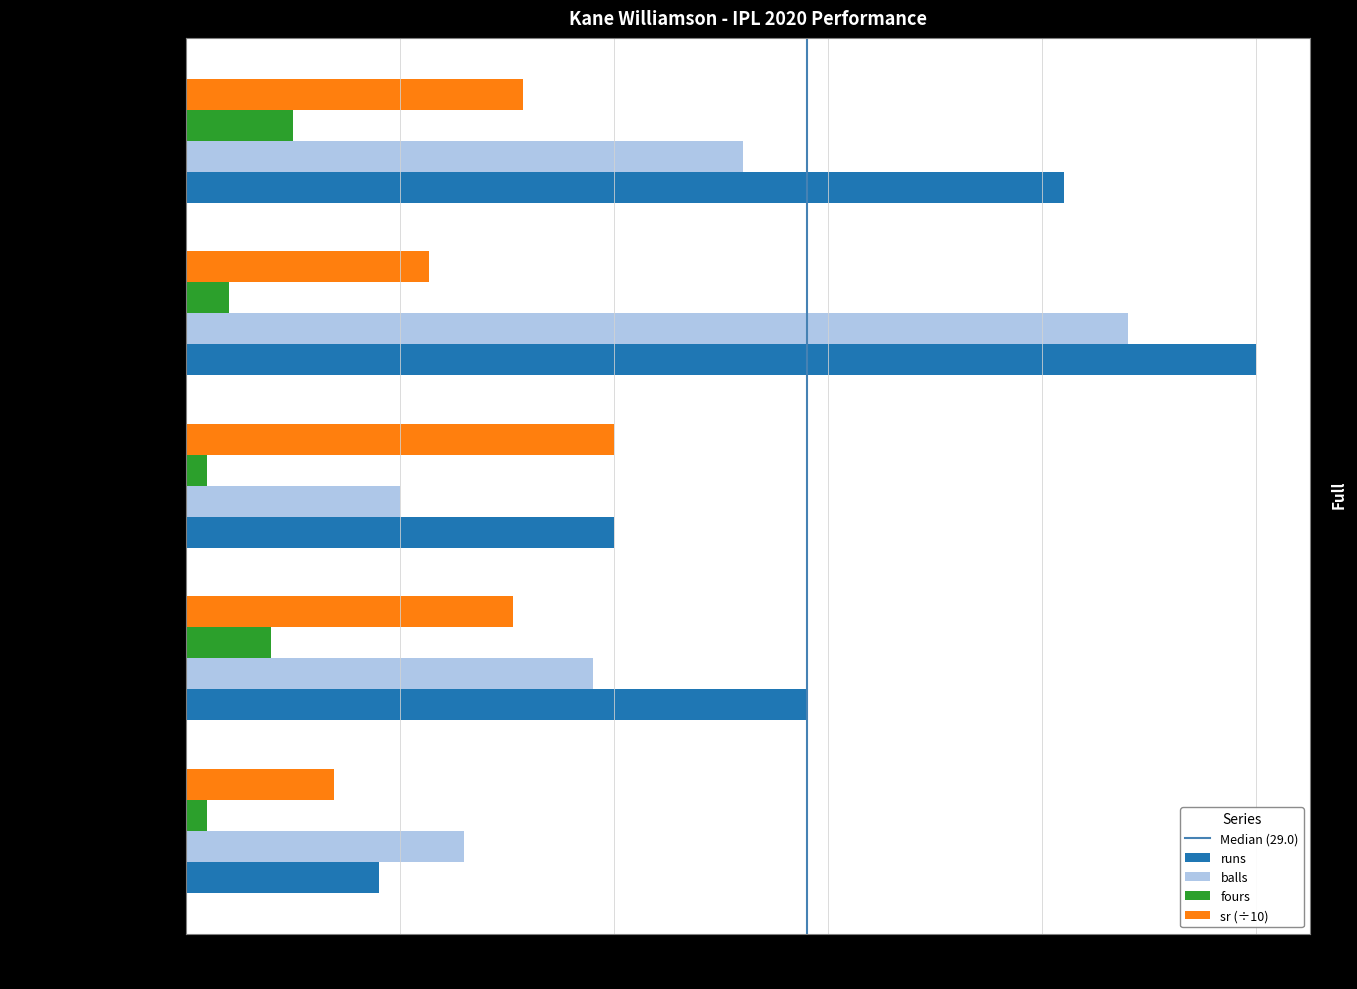

The balls series shows 10.0 at Kings XI Punjab. True or false?

True